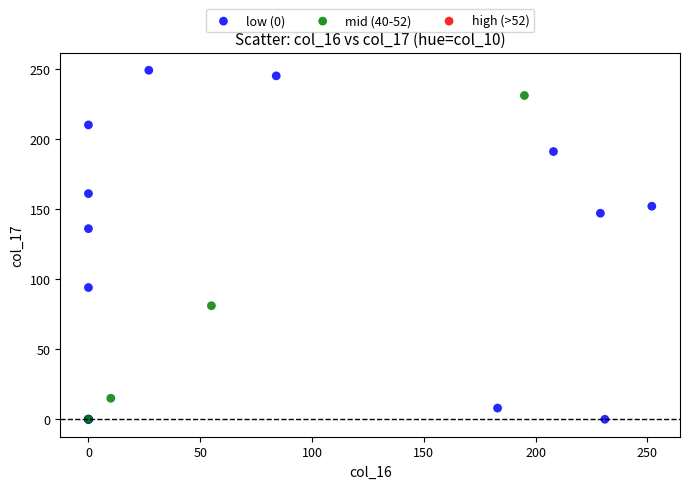

Which series has the largest Y range (max minus min)?

low (0)